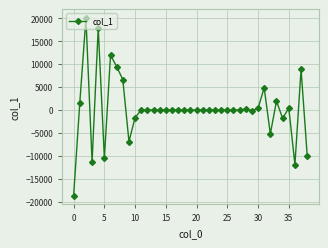

How many lines are shown in the chart?

1